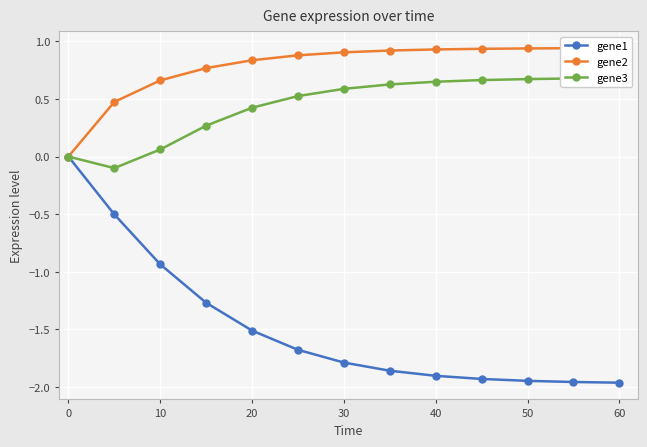

The value of gene3 at 0 is -0.4. True or false?

False